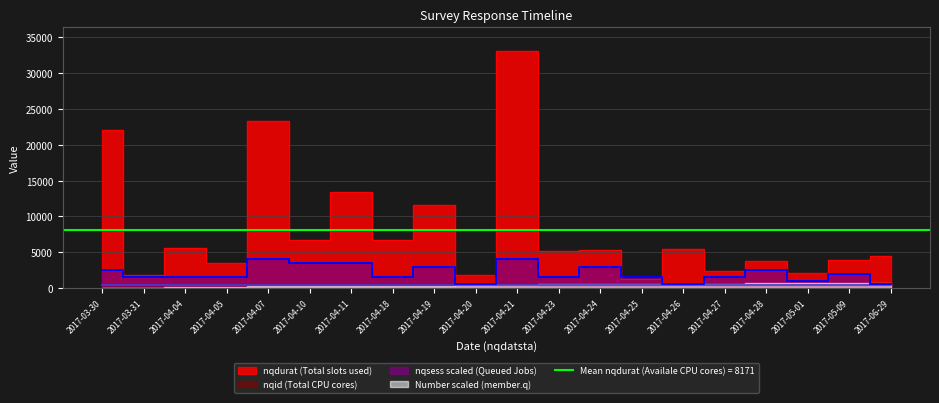

Rank the series by their maximum value, from lowest to highest.

nqid, nqsess, nqdurat